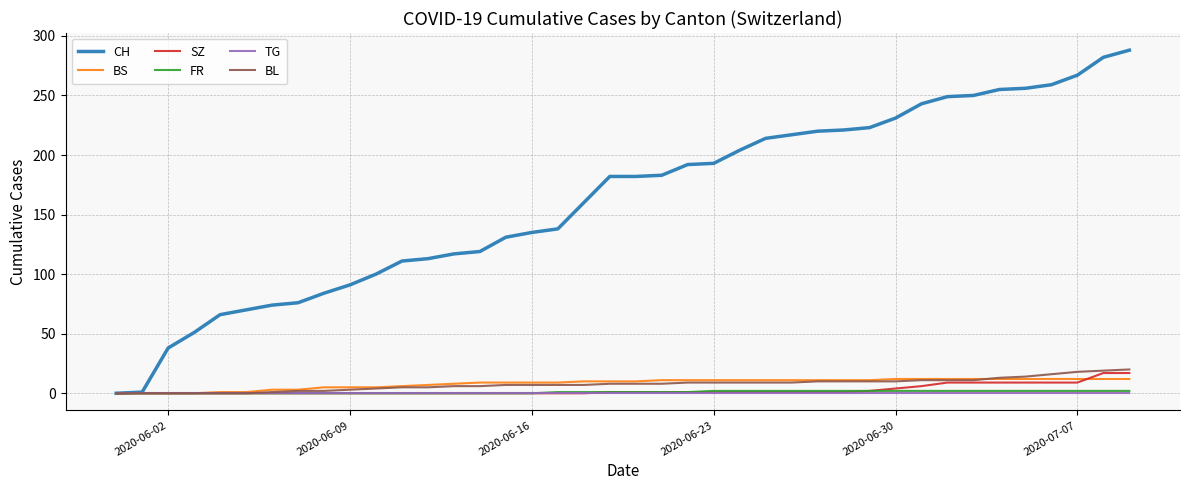

What is the sum of all CH values?

6486